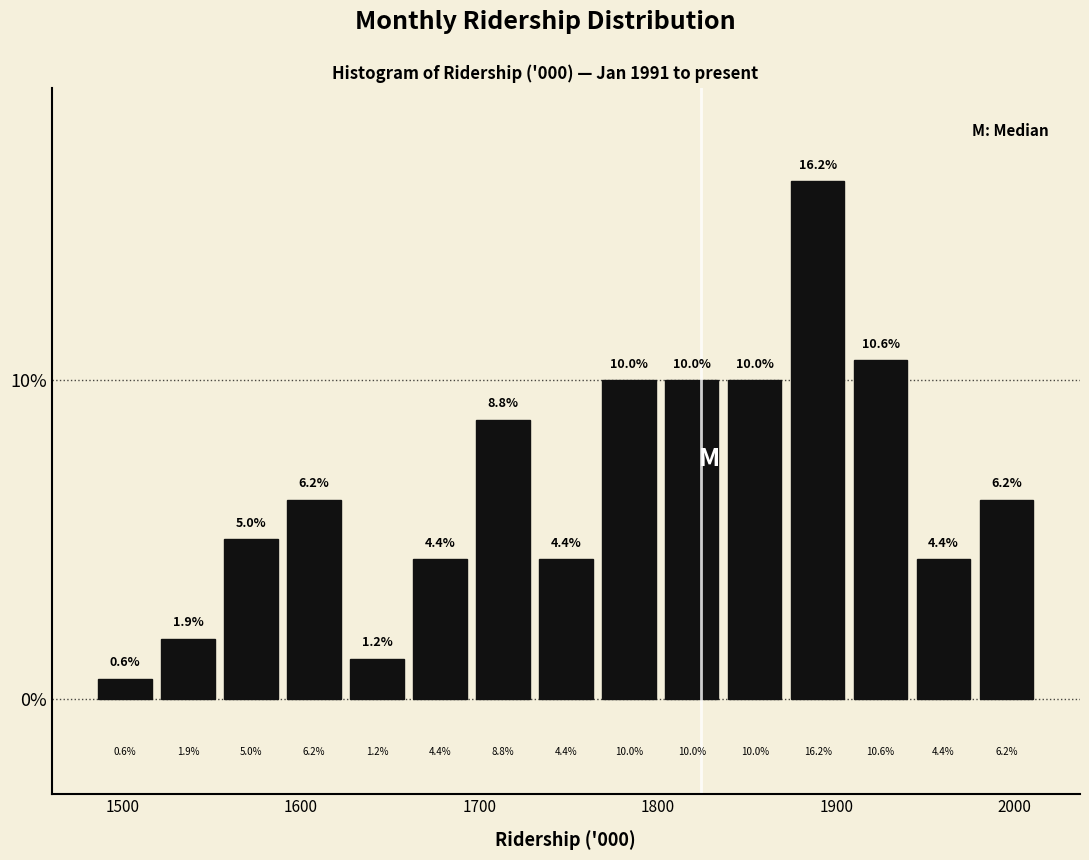

Read against the x-axis, roughly where is the centre of the tallest bar?

1890